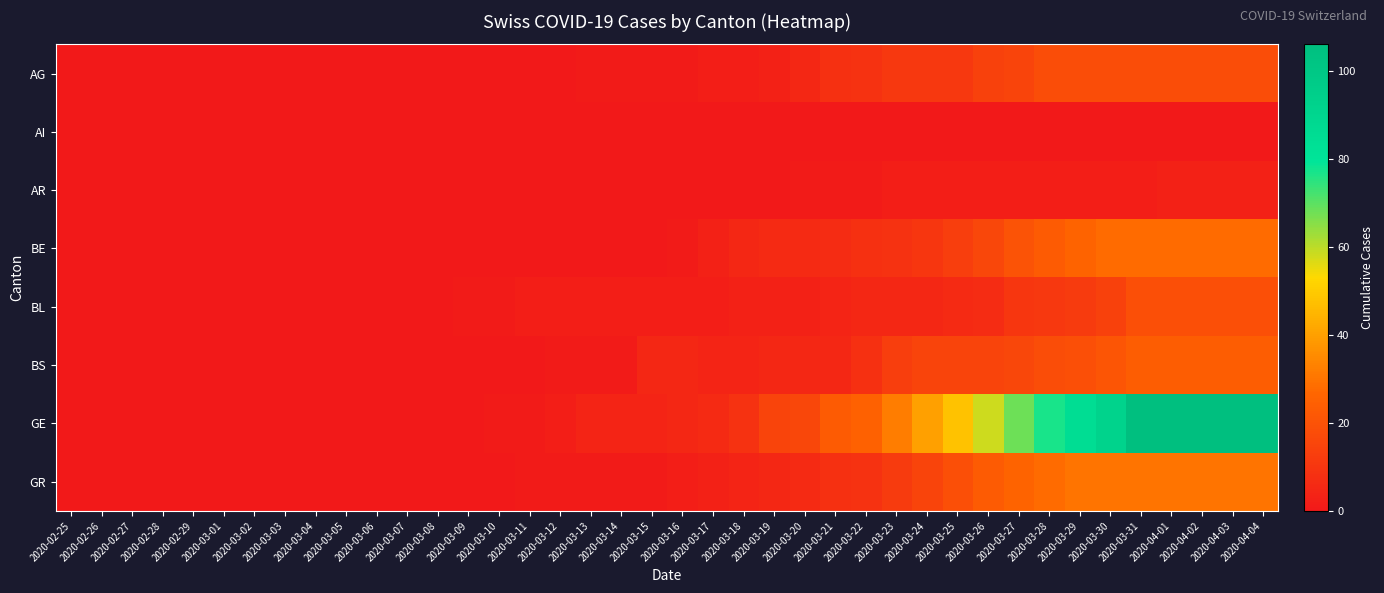

Count the number of data series in this chart.

8